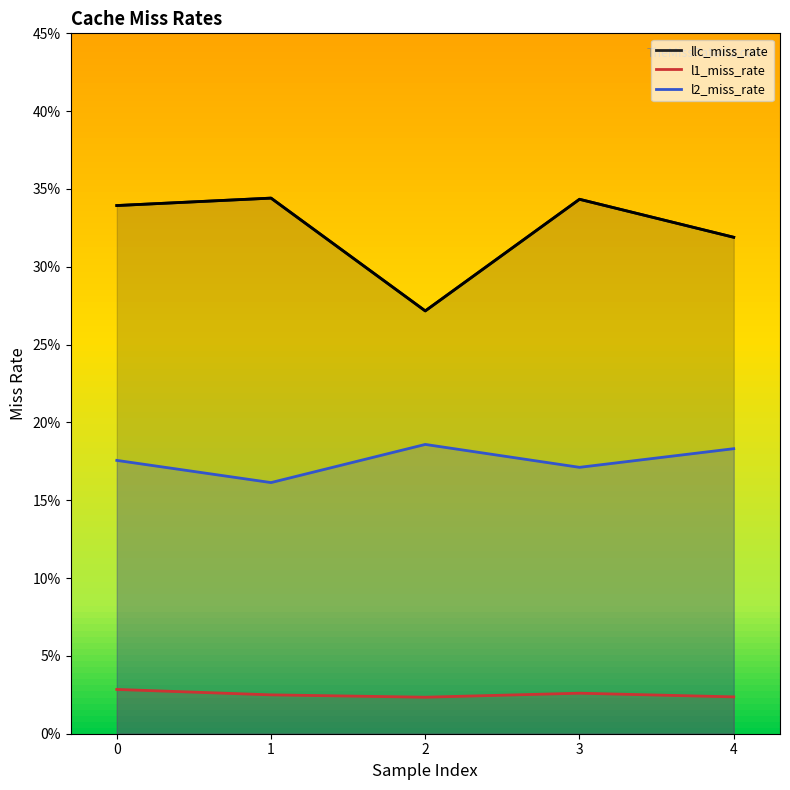

Reading left to right, transcribe all the data shown in this chart.

llc_miss_rate: 0=0.3	1=0.3	2=0.3	3=0.3	4=0.3
l1_miss_rate: 0=0.0	1=0.0	2=0.0	3=0.0	4=0.0
l2_miss_rate: 0=0.2	1=0.2	2=0.2	3=0.2	4=0.2